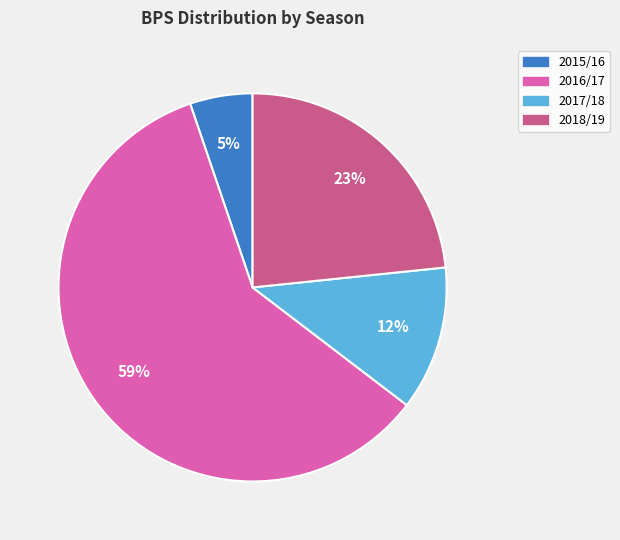

To the nearest percent, what is the average slice percentage?

25%